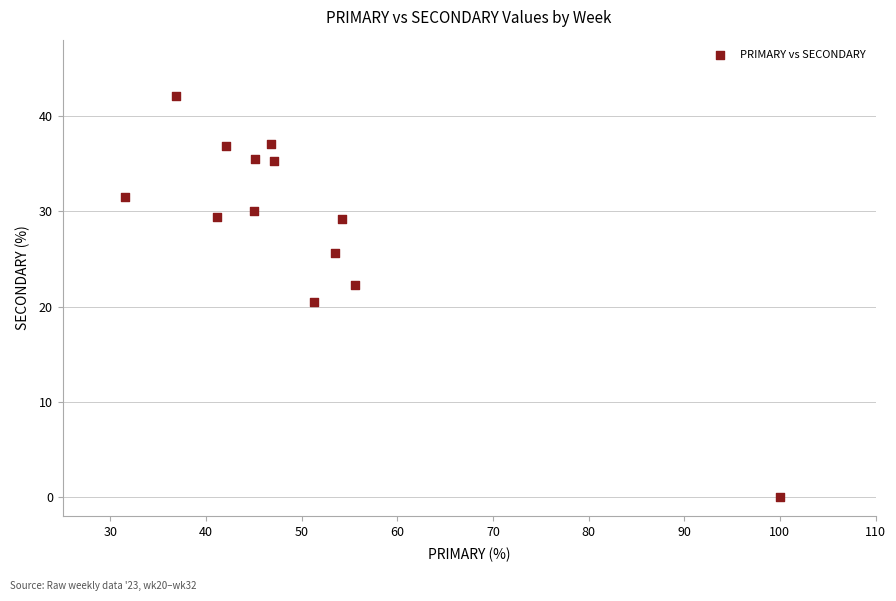

What is the range of Y values (max minus min)?

42.1